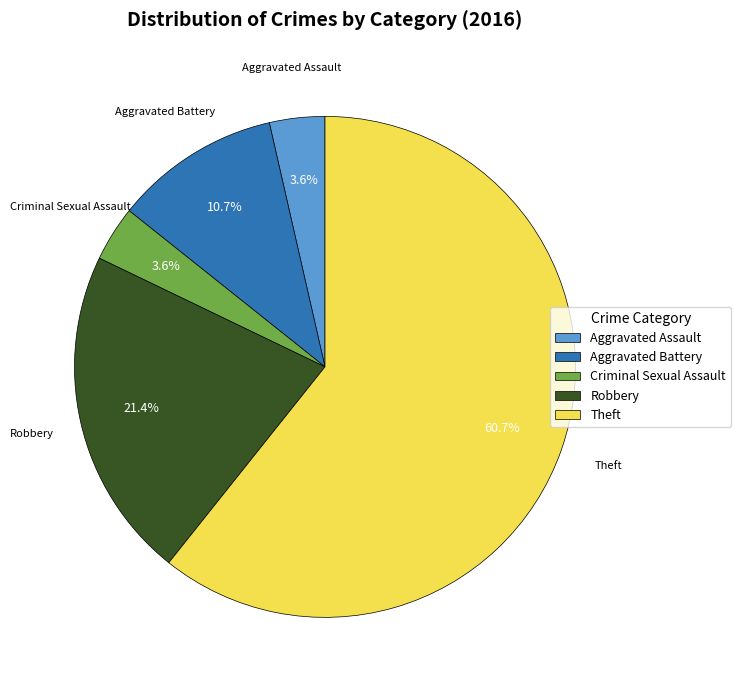

Between Criminal Sexual Assault and Robbery, which is larger?

Robbery